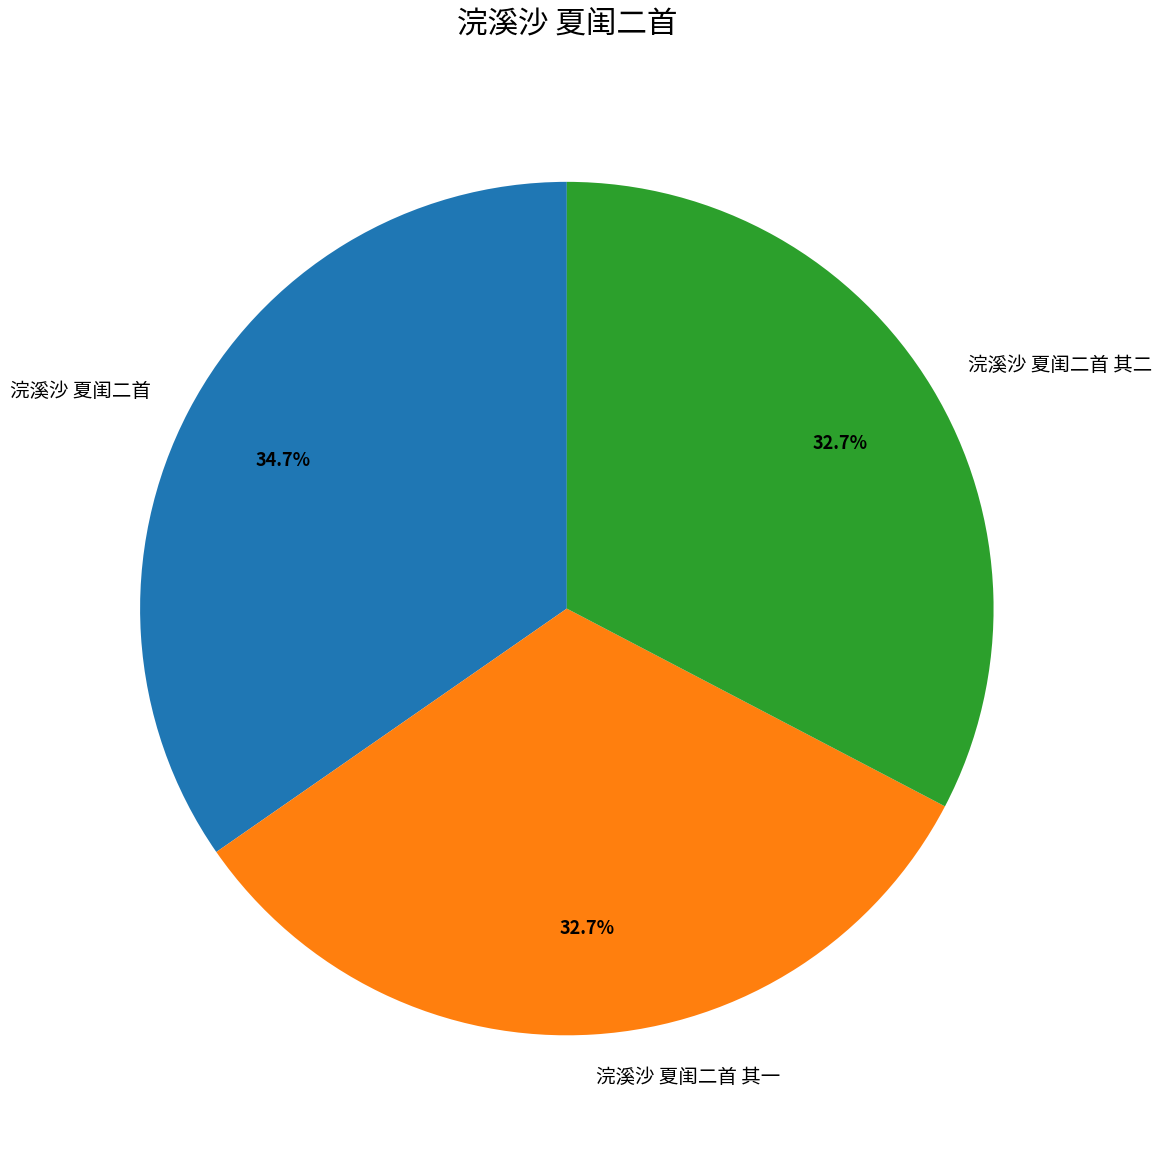

What percentage is NOT represented by 浣溪沙 夏闺二首?

65.3%